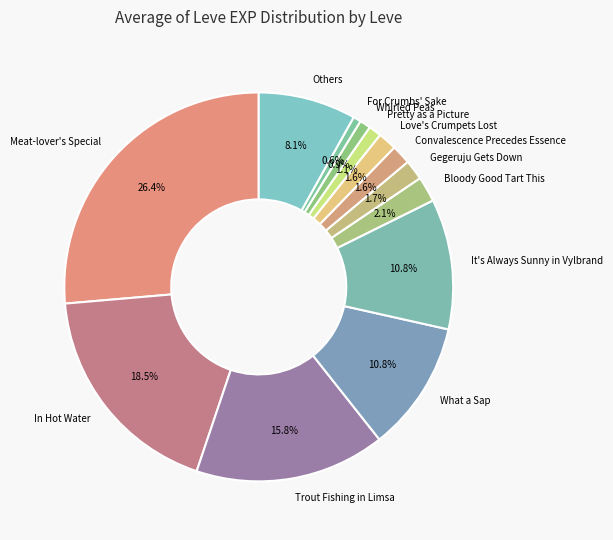

To the nearest percent, what percentage of the pie is Meat-lover's Special?

26%